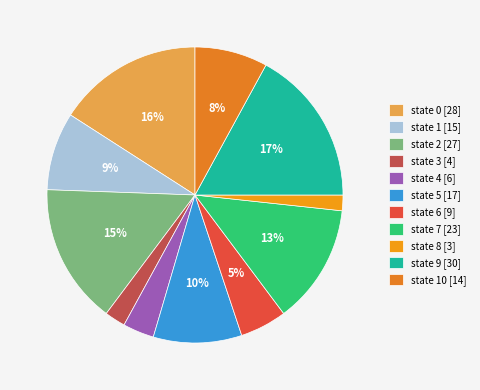

Count the number of slices in the pie.

11